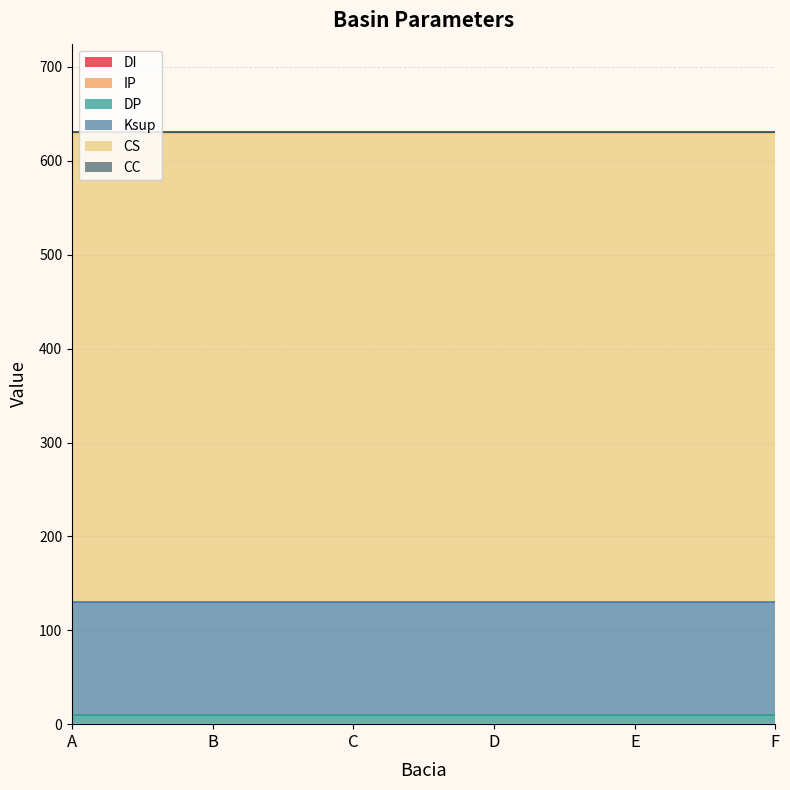

Which series has the largest total across all categories?

CS